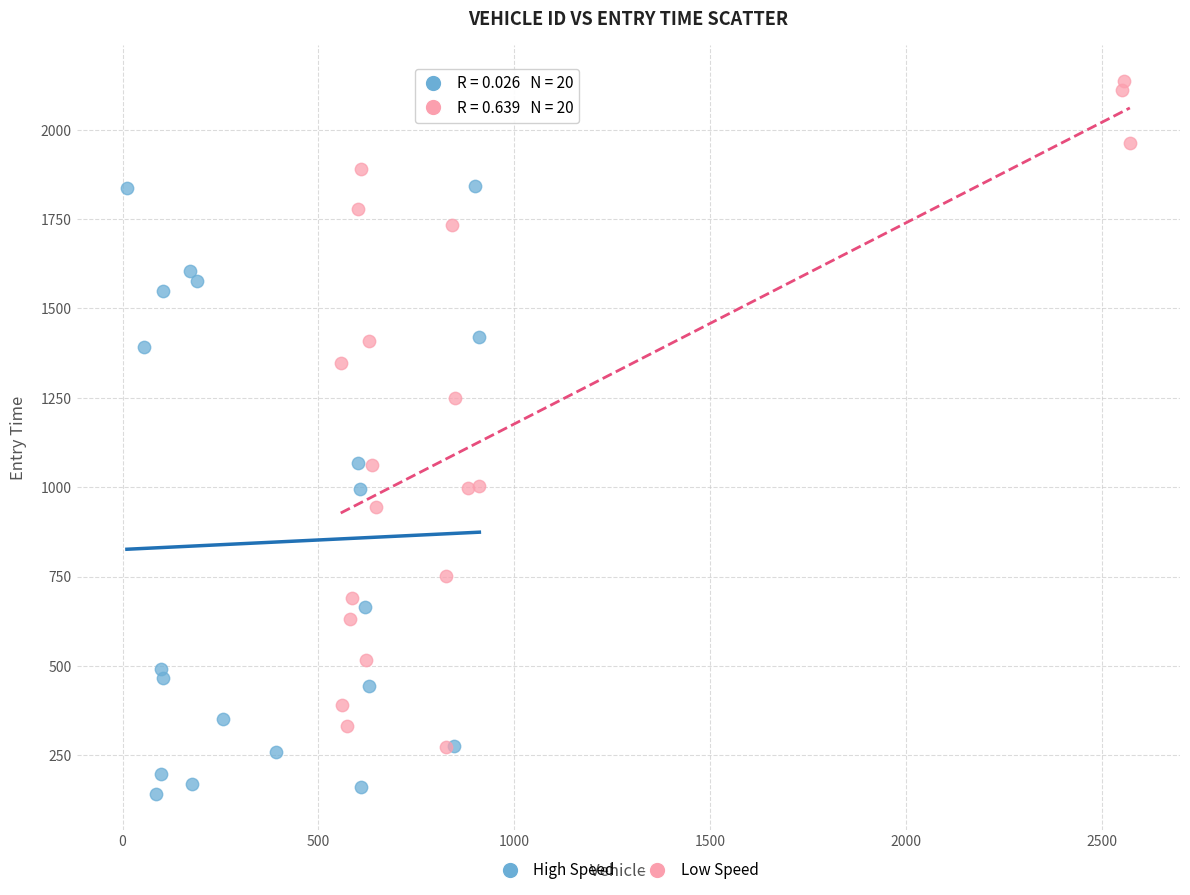

Which series has the widest spread of Y values?

Low Speed